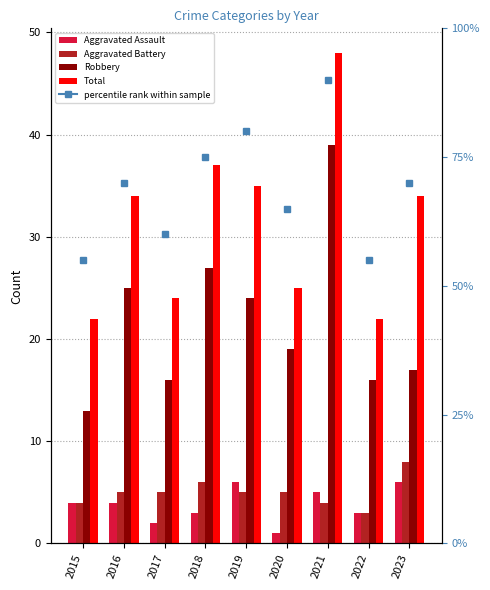

Which series has the widest spread of values?

Robbery